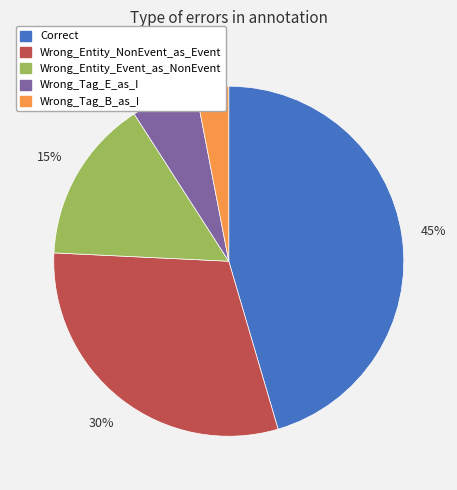

Which slice is the largest?

Correct